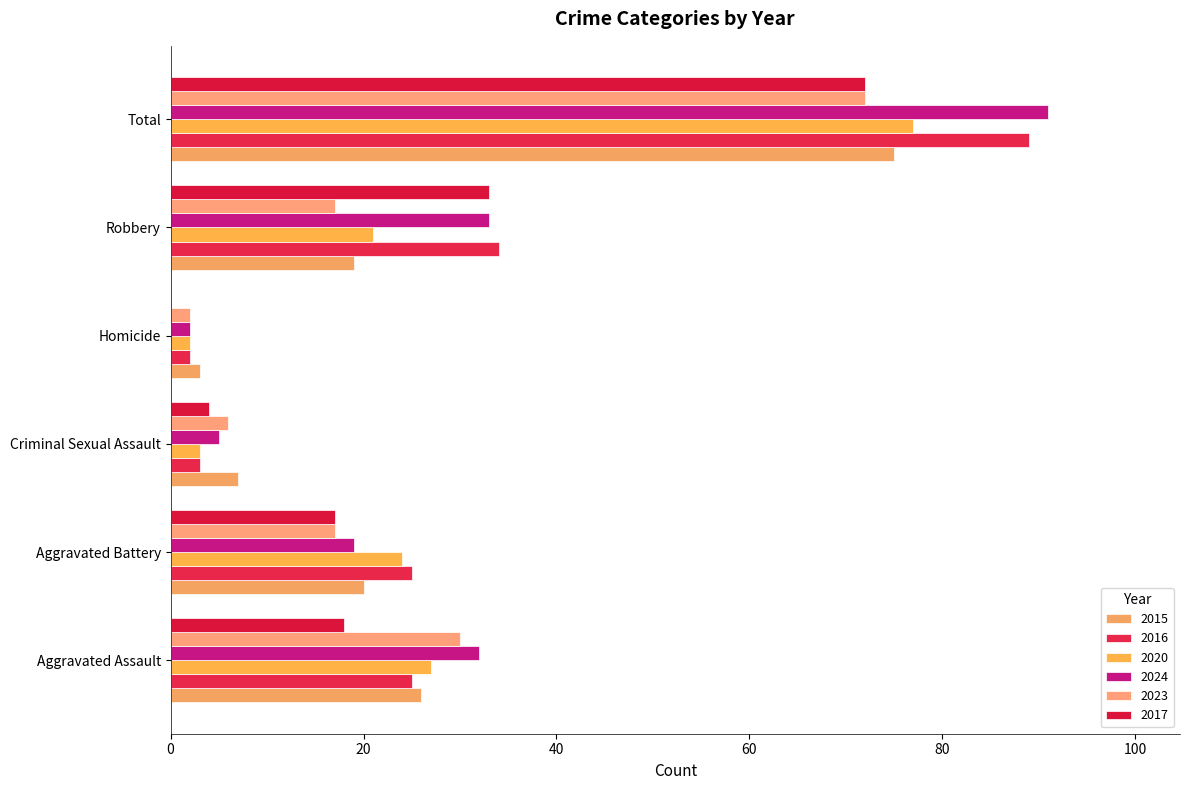

How many distinct data groups are displayed?

6